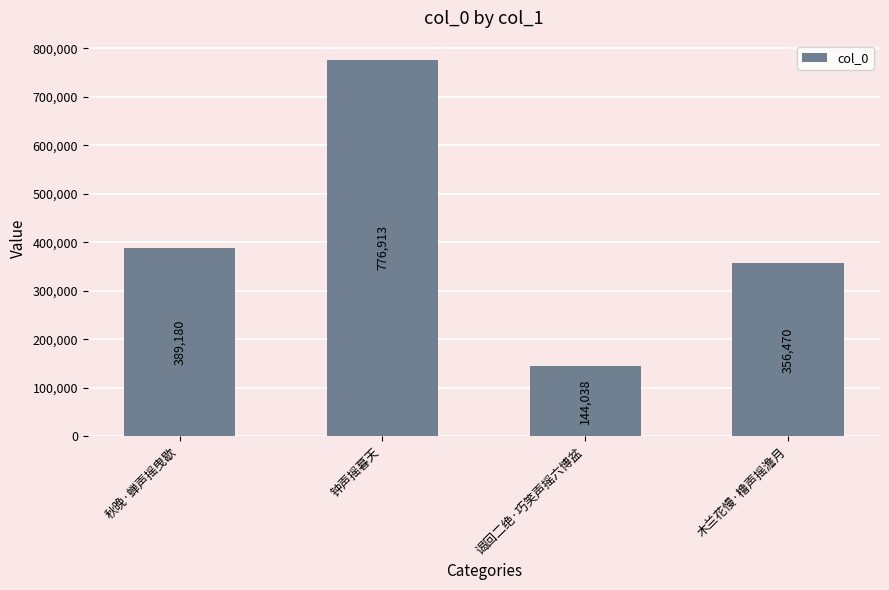

What is the approximate value at 木兰花慢·橹声摇澹月, to the nearest 100?

356500